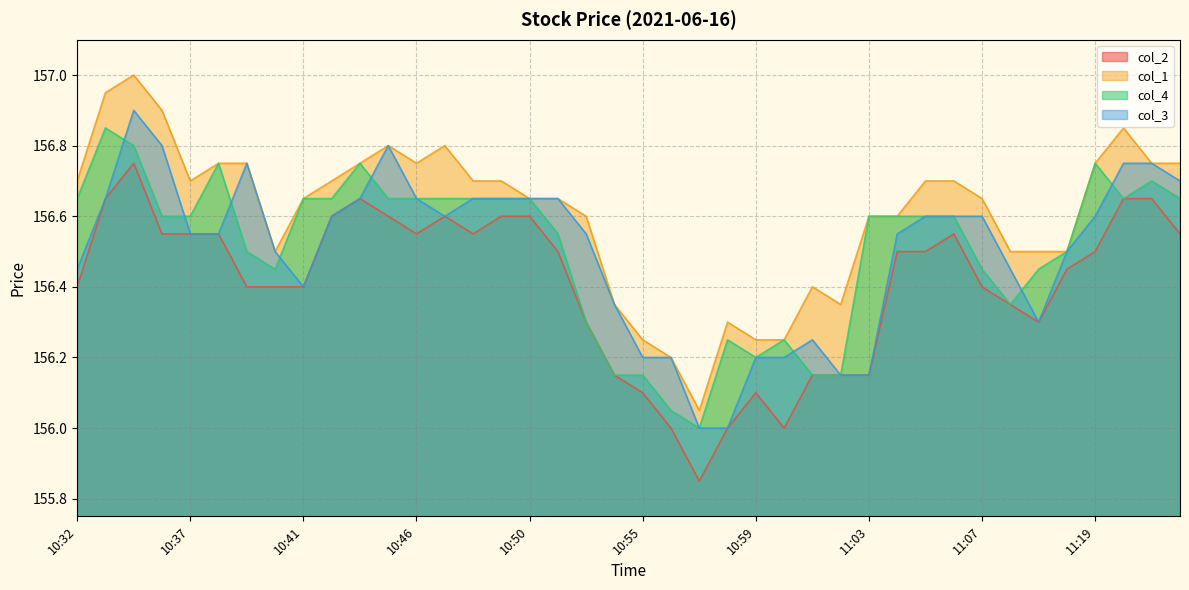

True or false: col_1 and col_2 cross at least once.

False